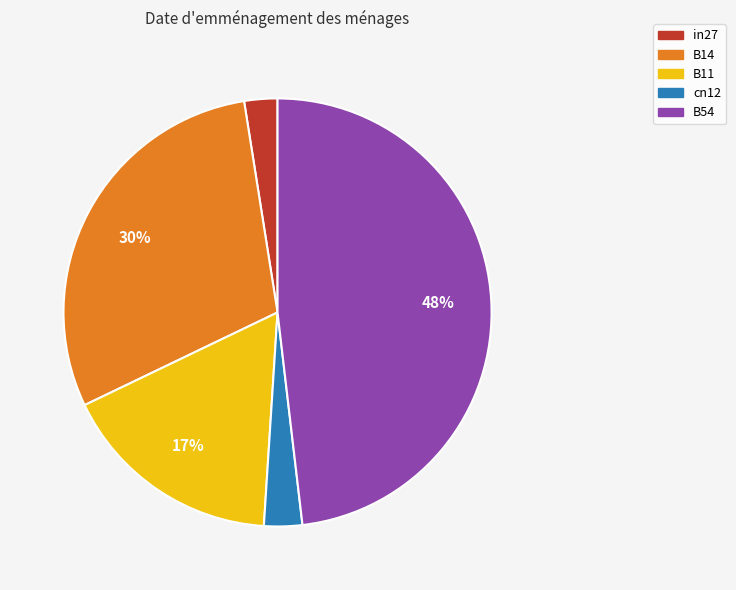

True or false: in27 accounts for 3% of the total.

True